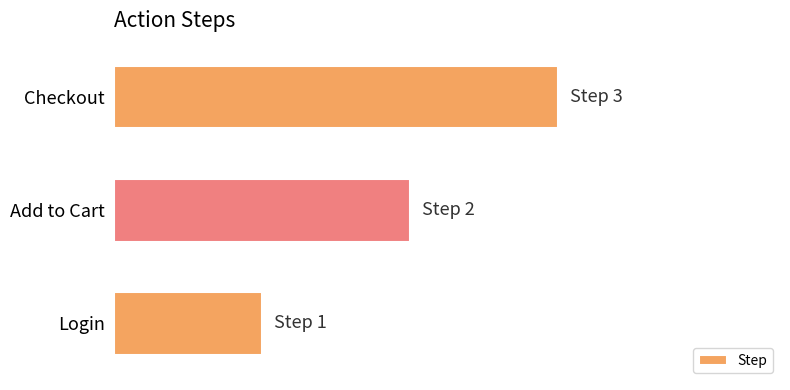

Count the values in the range 1 to 3.

3